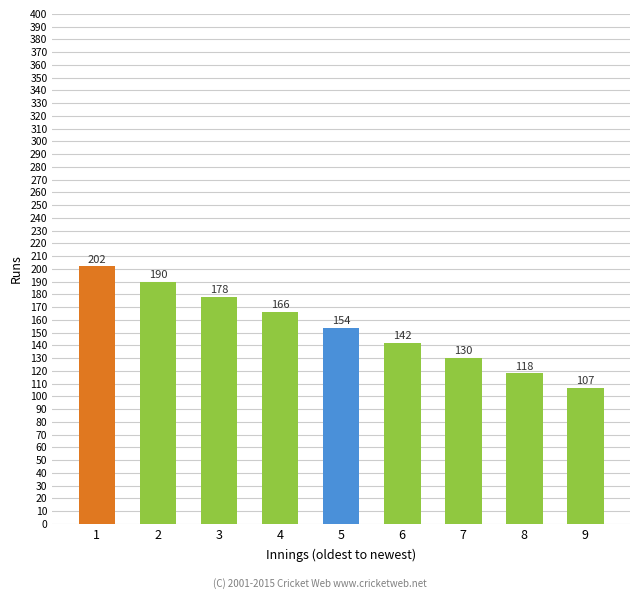

List the labels in order of value, largest first.

1, 2, 3, 4, 5, 6, 7, 8, 9